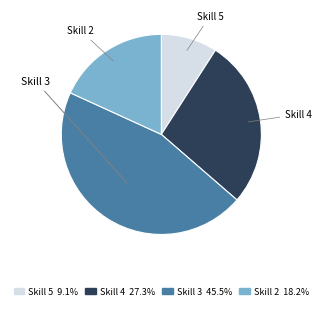

Is there a majority slice in this chart?

No